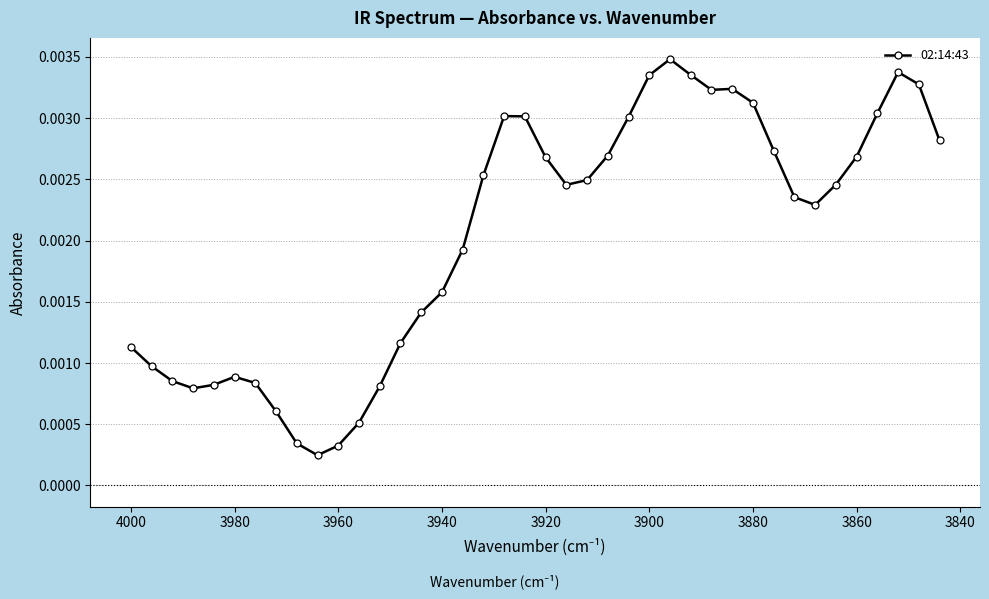

What is the sum of all values?

0.1